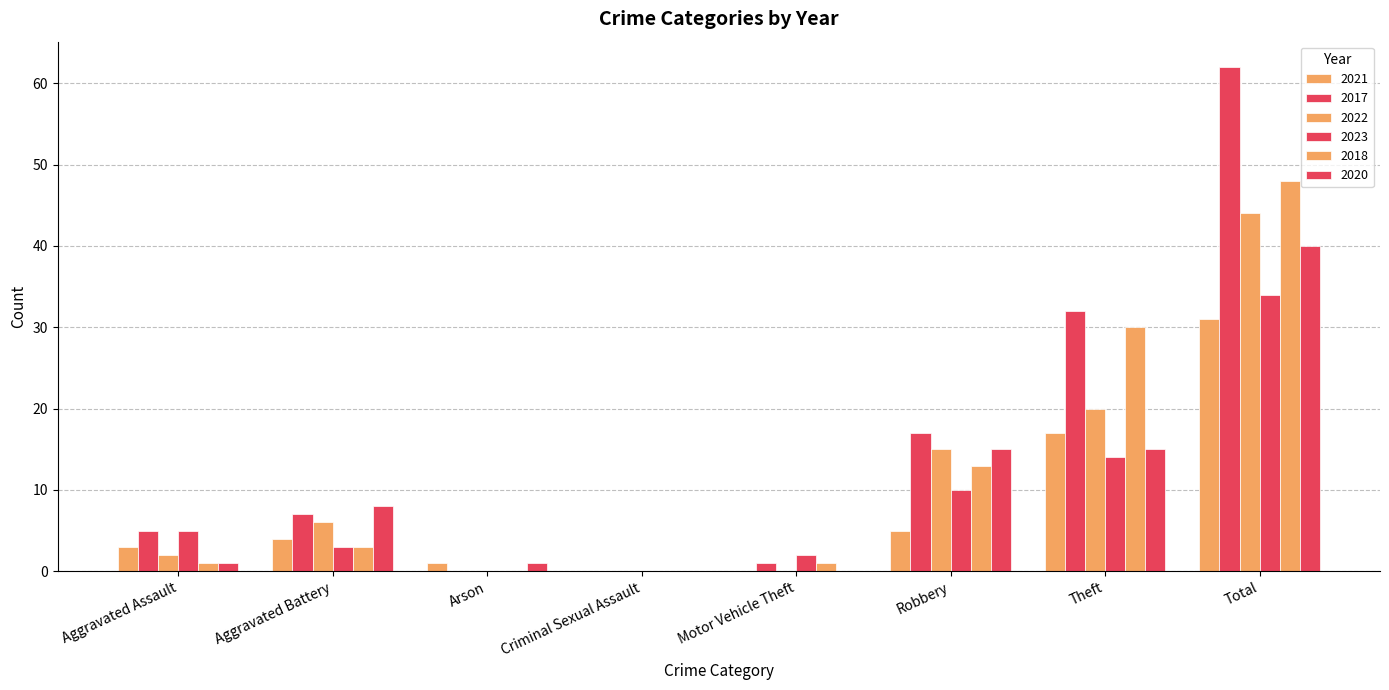

How many series are shown in this chart?

6